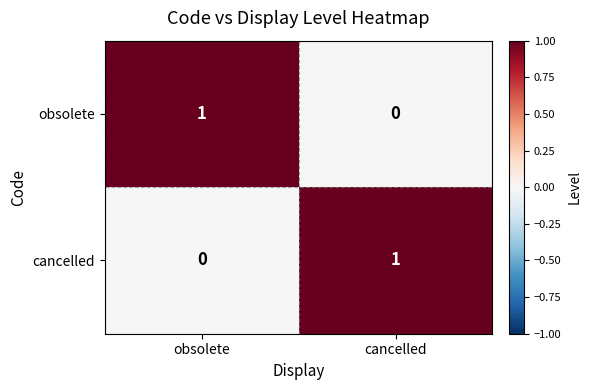

Reading left to right, what are all the values shown in this chart?

obsolete: obsolete=1	cancelled=0
cancelled: obsolete=0	cancelled=1